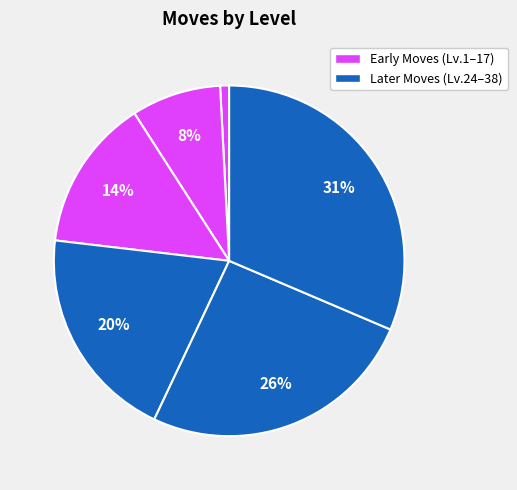

How many segments does this pie chart have?

6